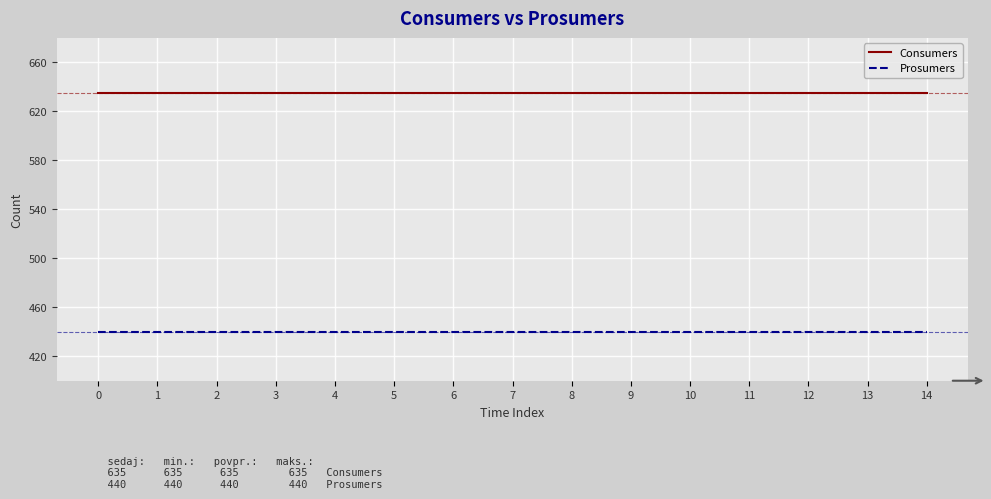

List the series in order of their peak value, highest first.

Consumers, Prosumers